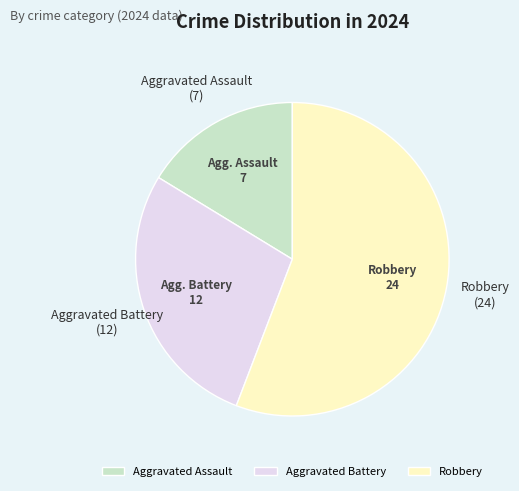

What is the smallest slice in the pie chart?

Aggravated Assault